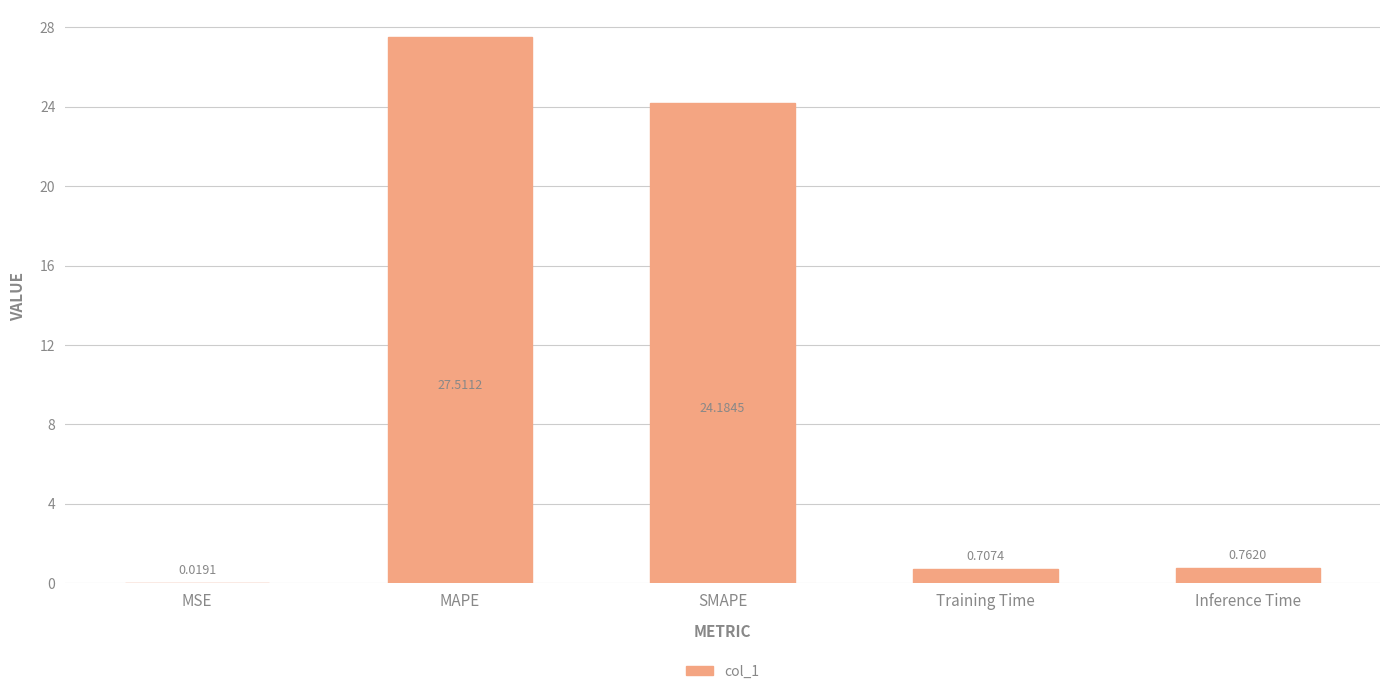

Which label corresponds to the largest value in the chart?

MAPE